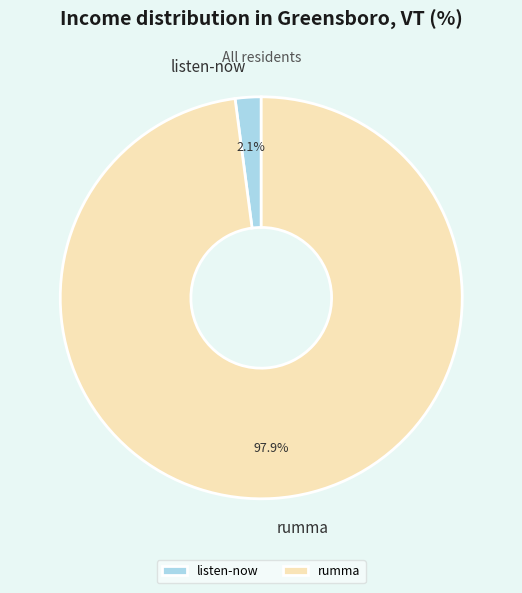

Which slice is the largest?

rumma